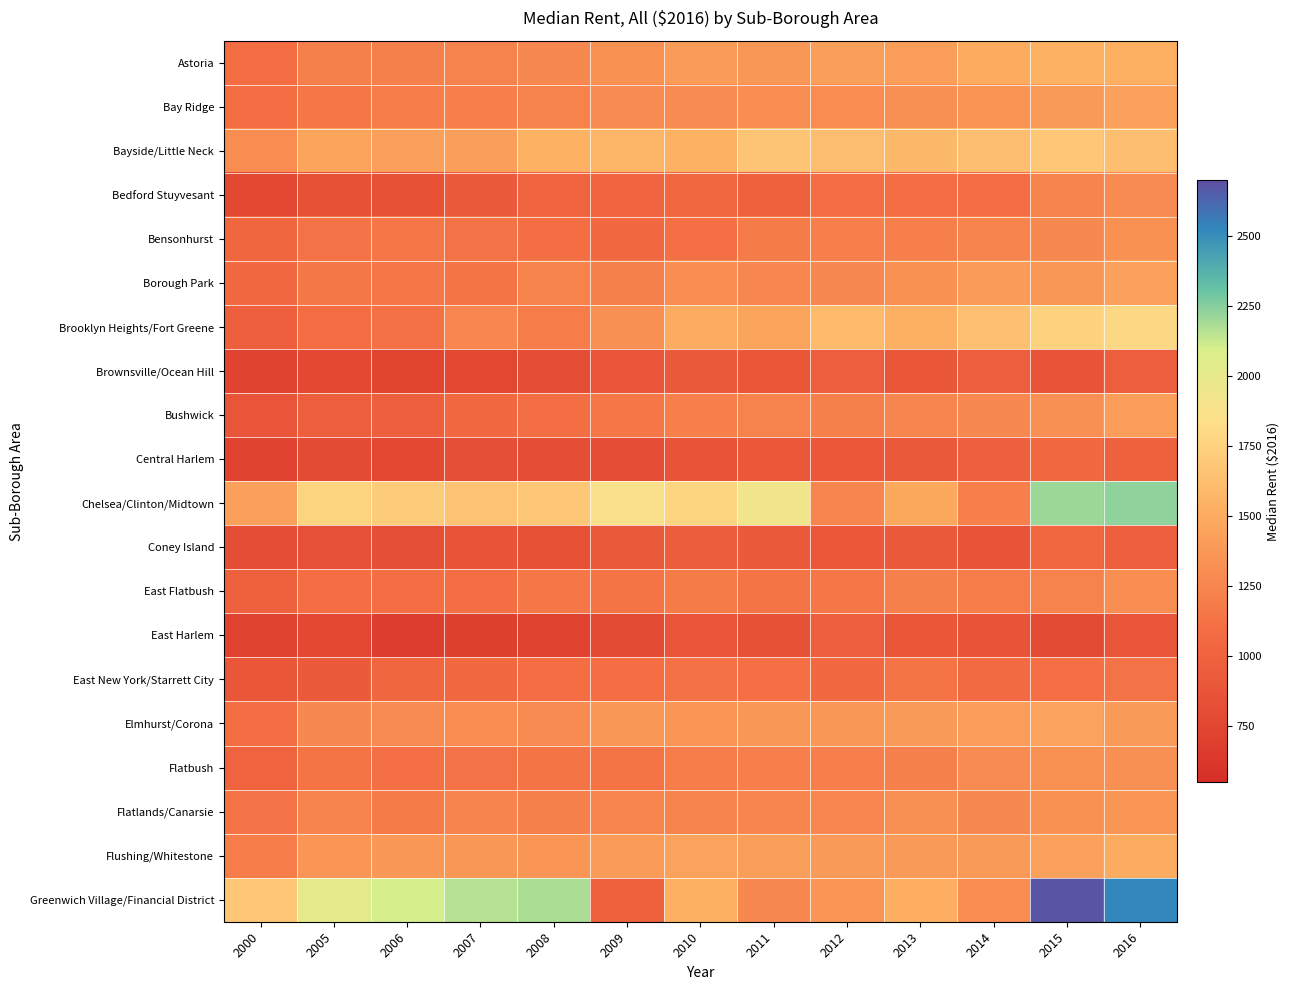

Rank the series by their maximum value, from highest to lowest.

Greenwich Village/Financial District, Chelsea/Clinton/Midtown, Brooklyn Heights/Fort Greene, Bayside/Little Neck, Astoria, Flushing/Whitestone, Elmhurst/Corona, Bay Ridge, Borough Park, Bushwick, Flatlands/Canarsie, Bensonhurst, Flatbush, East Flatbush, Bedford Stuyvesant, East New York/Starrett City, Central Harlem, Coney Island, Brownsville/Ocean Hill, East Harlem